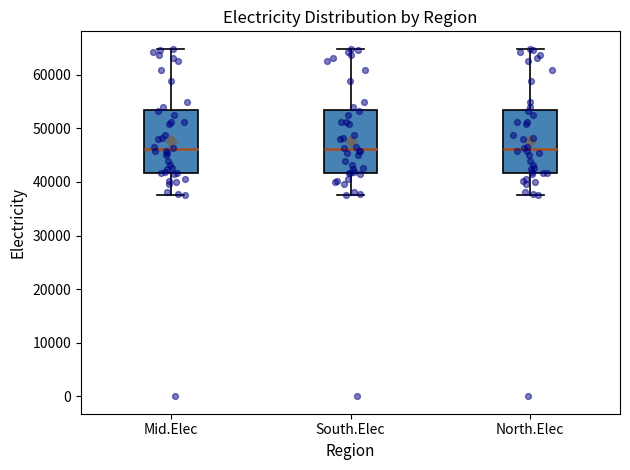

Reading left to right, transcribe this box plot: for each box, give where its median line is, the range the box spans, and where its two whiskers end, as read against the y-axis. The values are not printed on the chart, so give them approximately, as read against the axis.

Mid.Elec: median 46000, box 42000 to 53000, whiskers 37000 to 65000
South.Elec: median 46000, box 42000 to 53000, whiskers 37000 to 65000
North.Elec: median 46000, box 42000 to 53000, whiskers 37000 to 65000